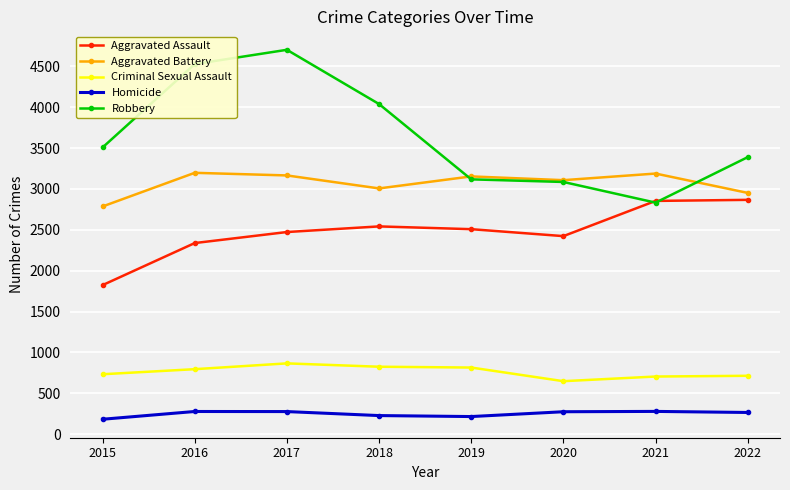

At 2017, list the series in order from largest to smallest.

Robbery, Aggravated Battery, Aggravated Assault, Criminal Sexual Assault, Homicide